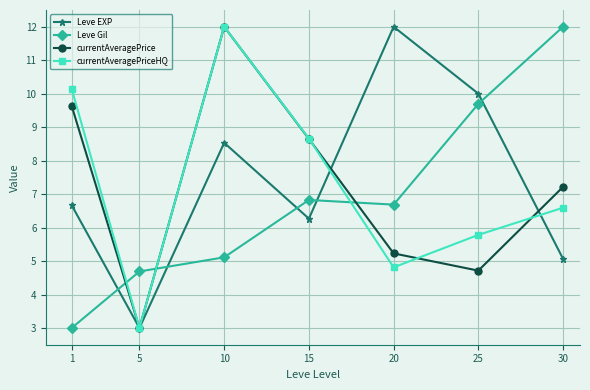

What is the value of the Leve EXP point at the 1st from the left?

6.7